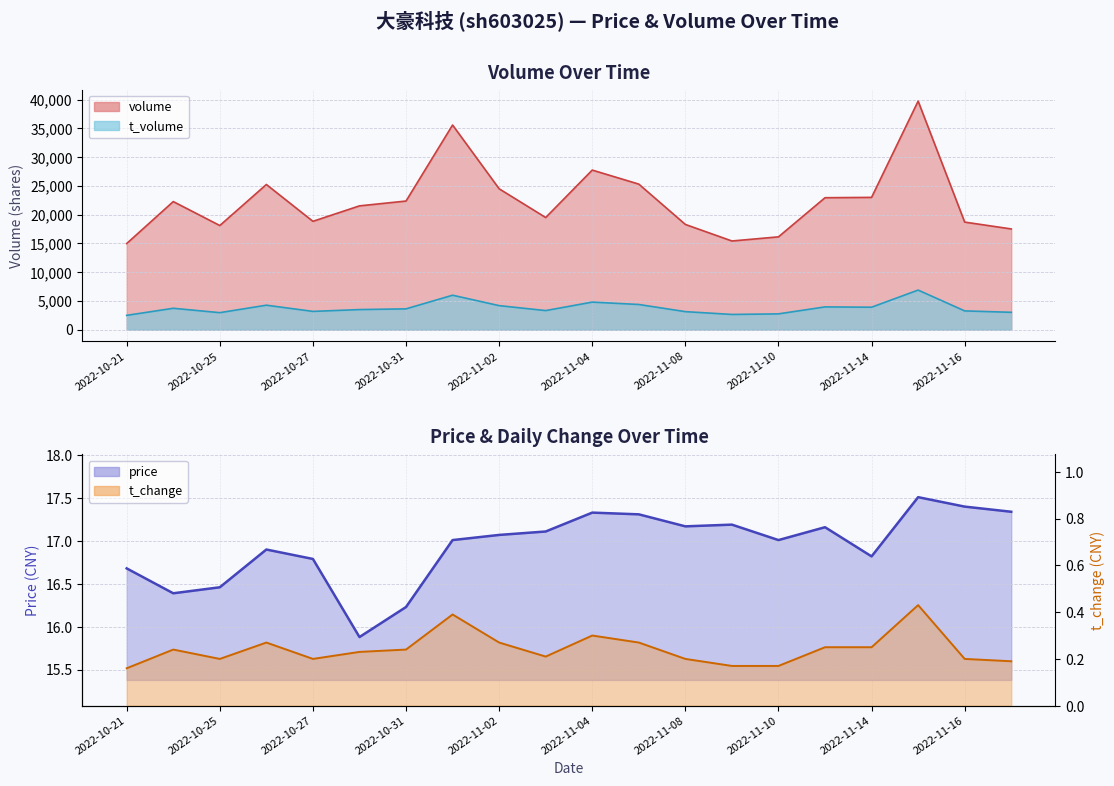

At which label is t_volume closest to 4690?

2022-11-04